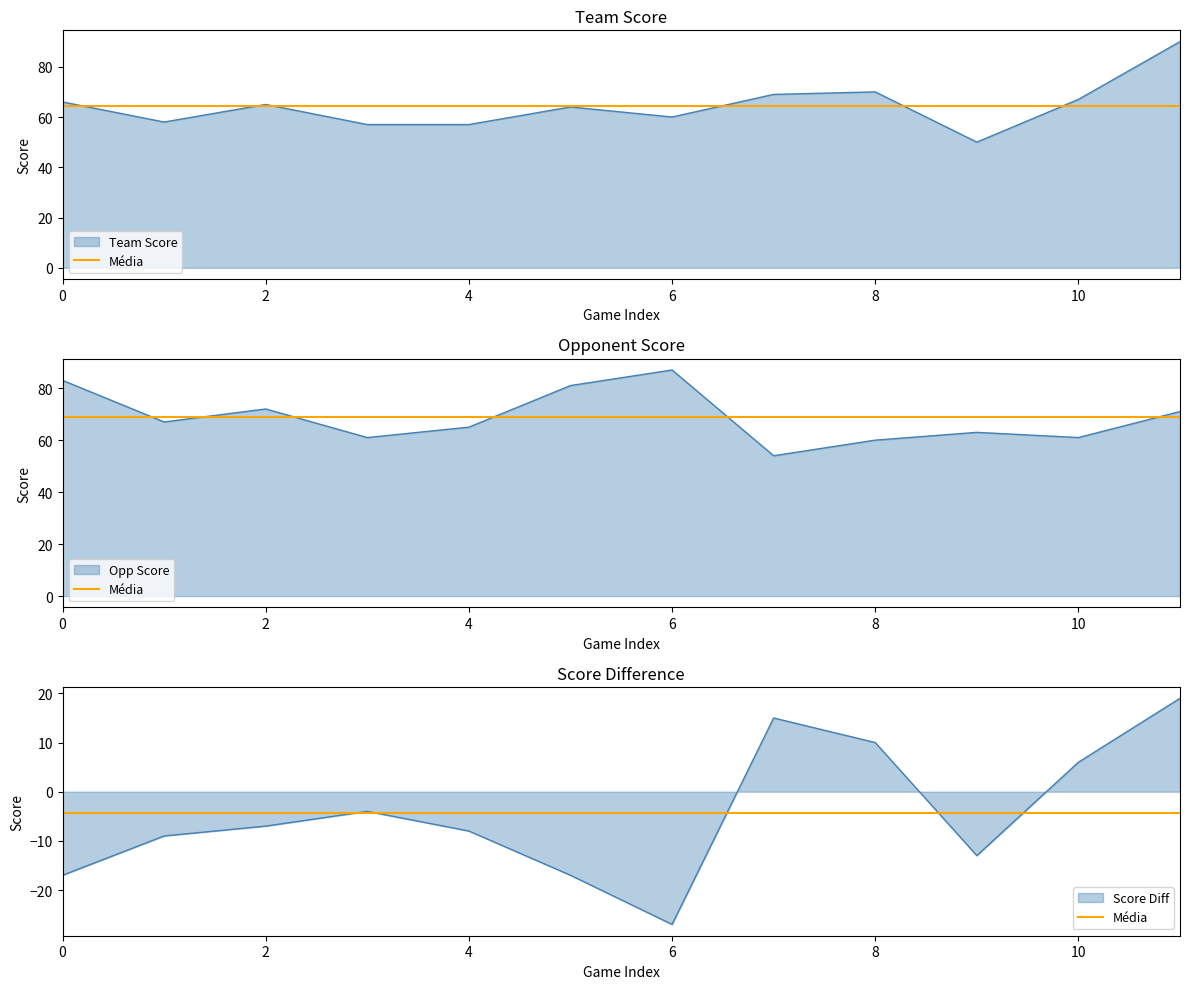

What is the sum of the opp_score values at 2021-11-09 and 2022-01-08?

154